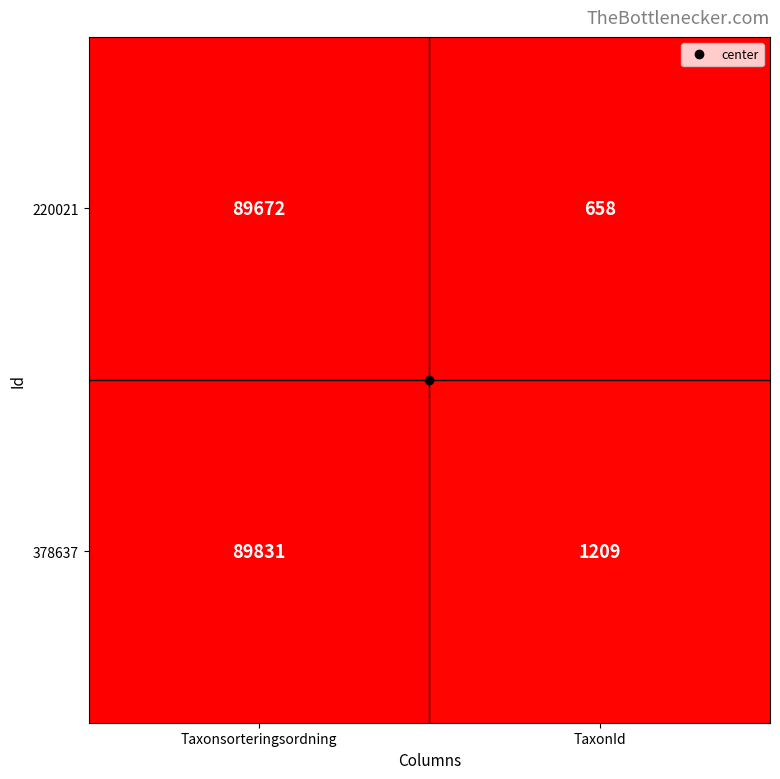

True or false: 378637 has a value of 89831 at Taxonsorteringsordning.

True